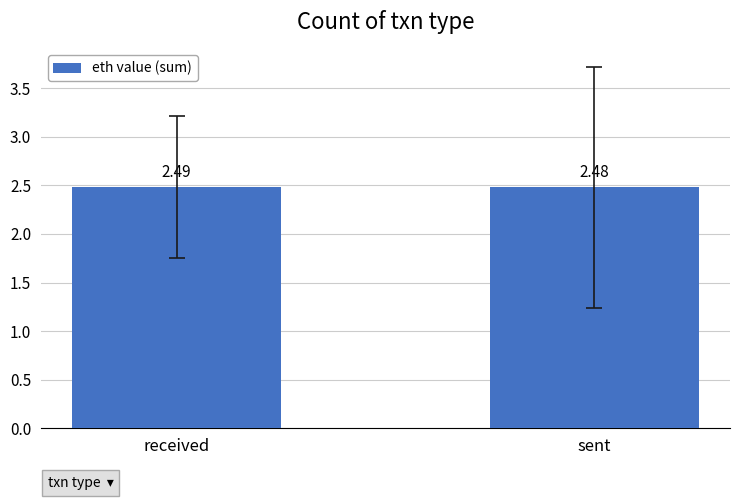

What is the sum of the values at sent and received?

5.0